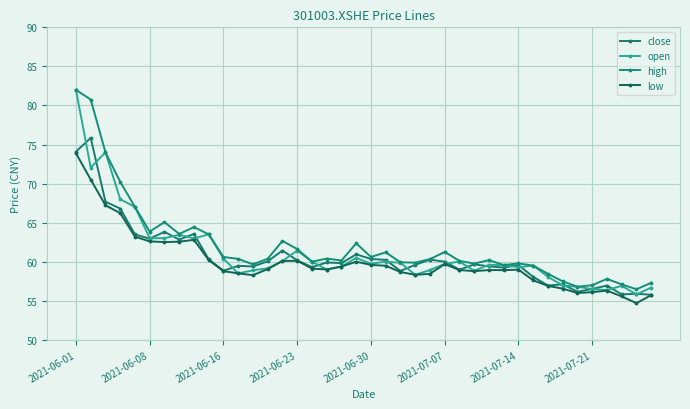

Reading right to left, extract all data points from this chart.

close: 55.8	55.9	55.8	57.0	56.5	56.1	57.1	57.0	58.1	59.5	59.2	59.4	59.7	59.0	60.0	60.3	59.6	58.8	60.2	60.4	60.9	59.8	59.9	59.3	60.2	61.4	60.0	59.4	59.5	58.9	60.3	63.5	62.8	63.8	63.0	63.5	66.8	67.7	75.8	74.1
open: 56.7	55.8	56.9	56.4	56.5	56.8	57.0	58.1	59.5	59.3	59.6	59.6	58.8	60.0	59.7	58.9	58.3	59.9	60.0	59.7	60.5	59.4	59.0	60.0	61.4	60.1	59.1	58.9	58.5	60.4	63.5	63.0	63.5	63.0	63.0	67.0	68.0	74.0	72.0	82.0
high: 57.3	56.5	57.1	57.8	57.0	56.8	57.5	58.5	59.5	59.8	59.6	60.2	59.8	60.1	61.2	60.3	59.9	59.9	61.2	60.6	62.4	60.1	60.4	60.0	61.6	62.7	60.4	59.7	60.4	60.6	63.5	64.4	63.5	65.1	63.9	67.0	70.2	74.0	80.8	82.0
low: 55.7	54.7	55.5	56.3	56.1	56.0	56.5	56.9	57.6	59.0	58.9	58.9	58.8	58.9	59.7	58.5	58.3	58.7	59.5	59.6	60.0	59.4	59.0	59.1	60.1	60.1	59.0	58.3	58.5	58.8	60.2	62.8	62.6	62.5	62.6	63.2	66.2	67.2	70.5	73.9